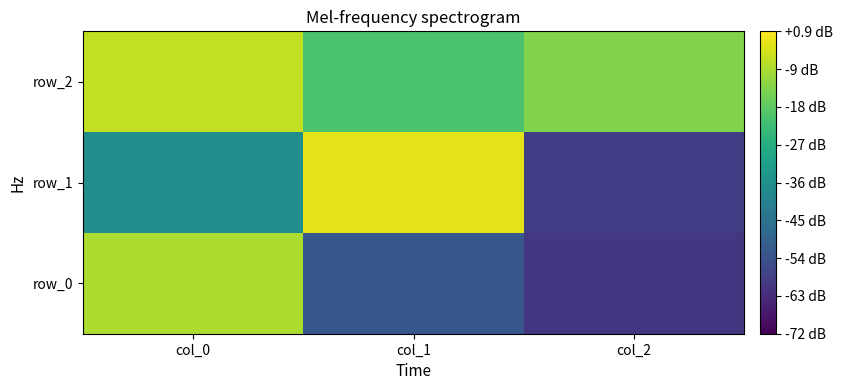

Which label corresponds to the smallest value in the chart?

col_2